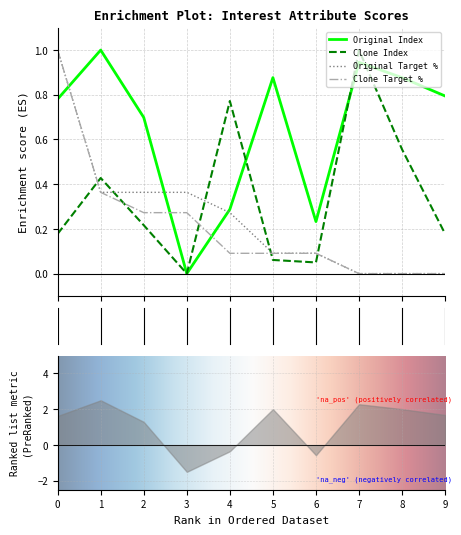

What is the approximate value of Clone Target % at 6?

0.1